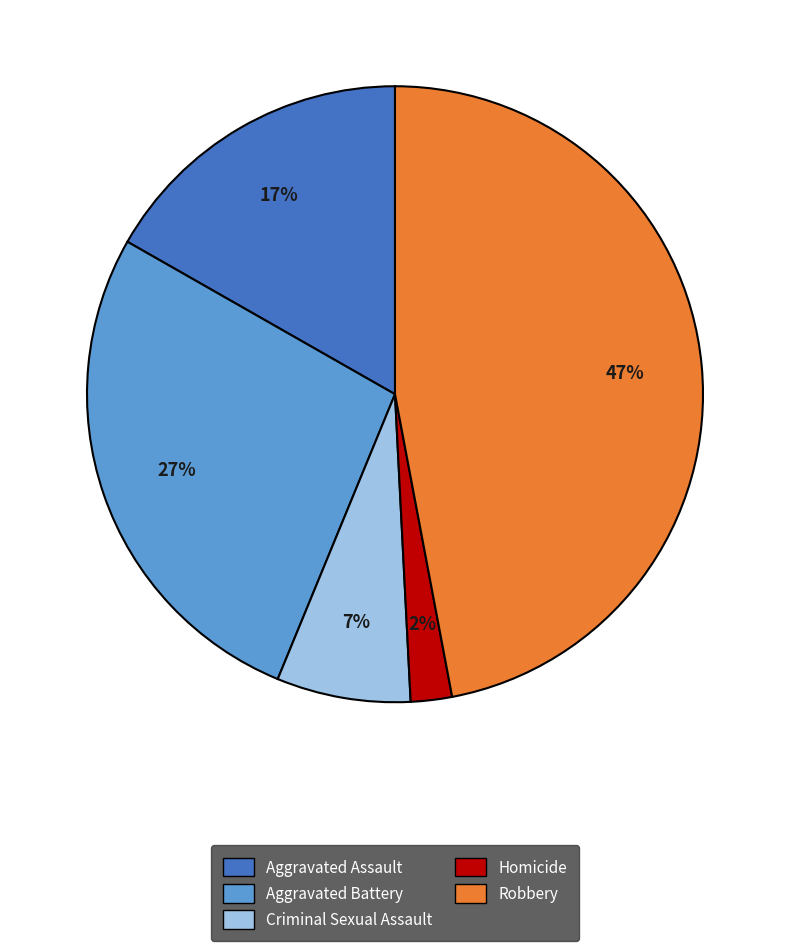

Count the number of slices in the pie.

5